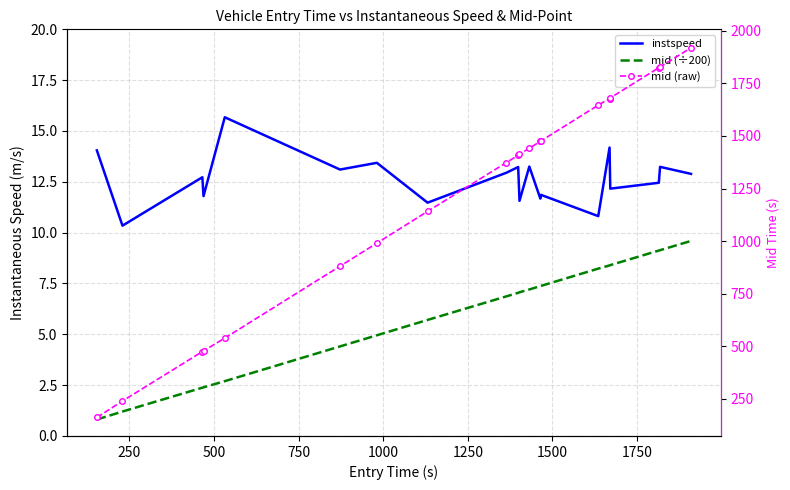

Is it true that mid (raw) equals 2636.2 at 17?

False